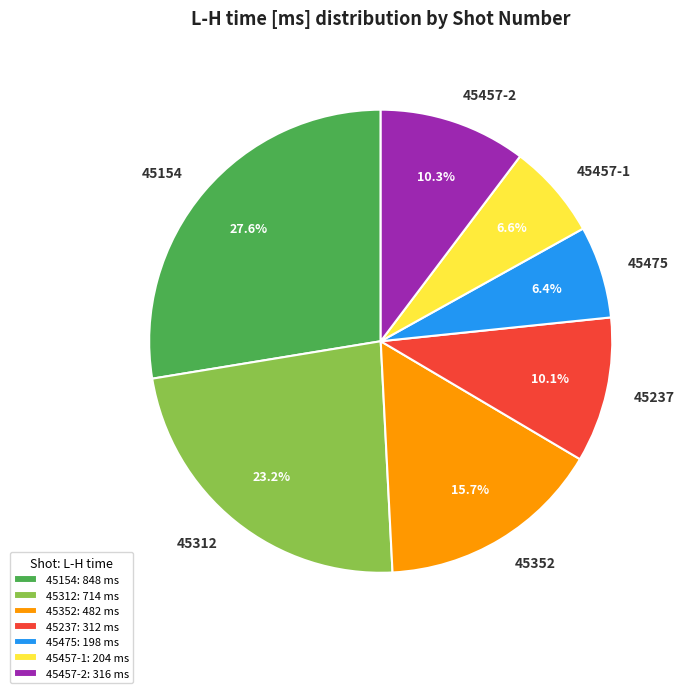

Count the number of slices in the pie.

7